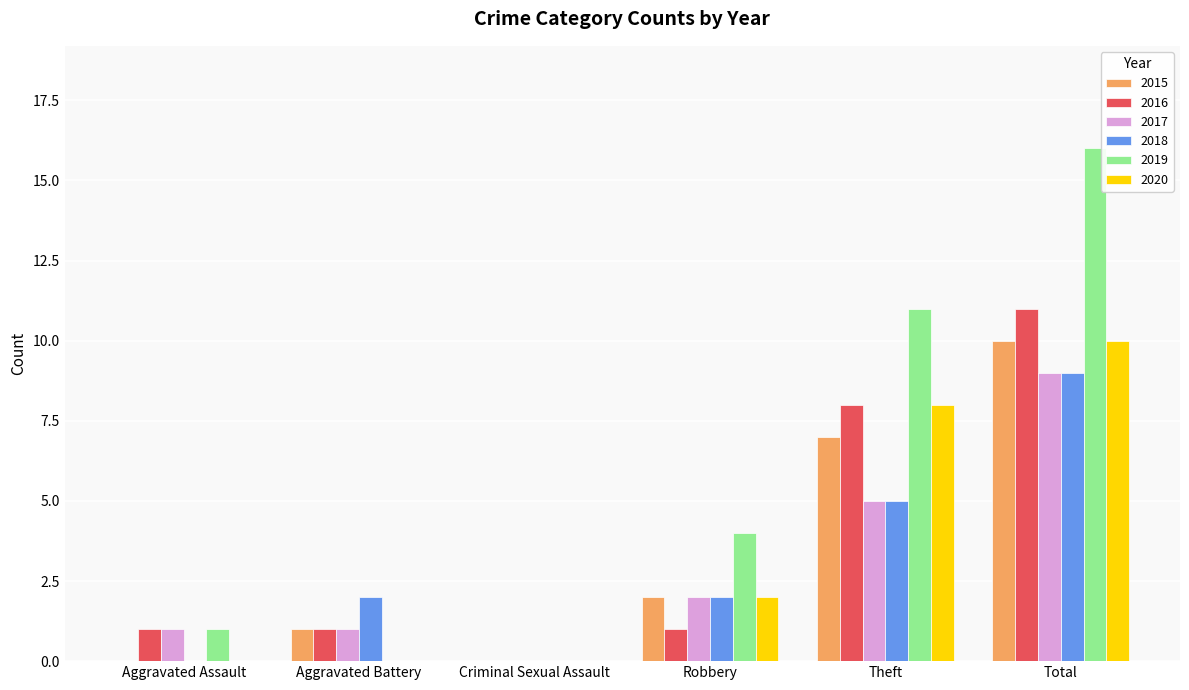

Which series has the largest total across all categories?

2019